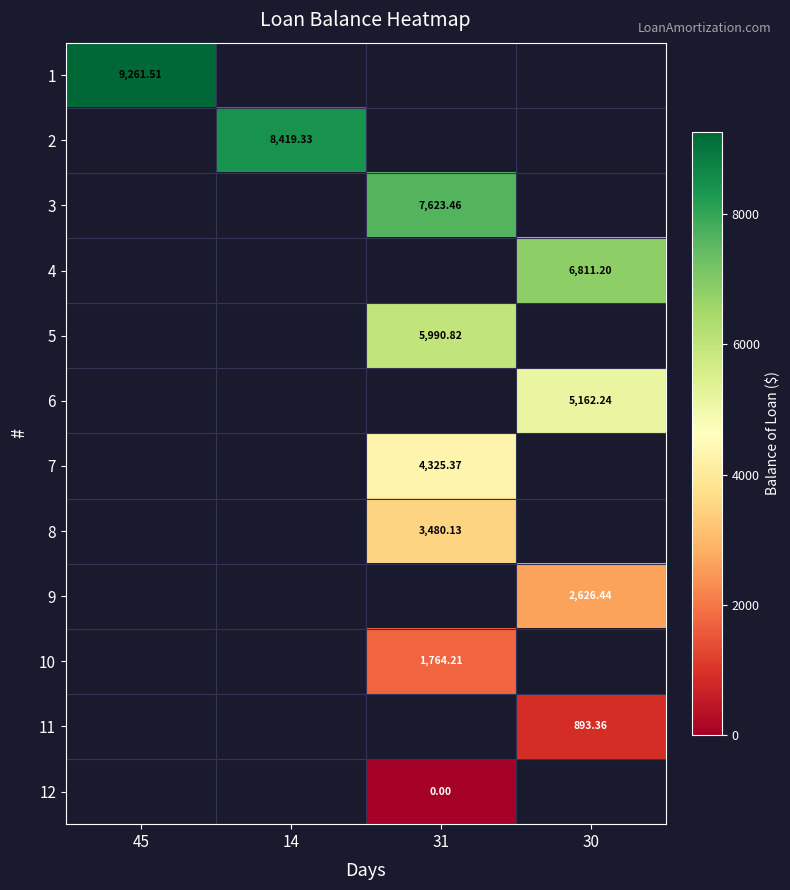

Count the number of categories in the chart.

4